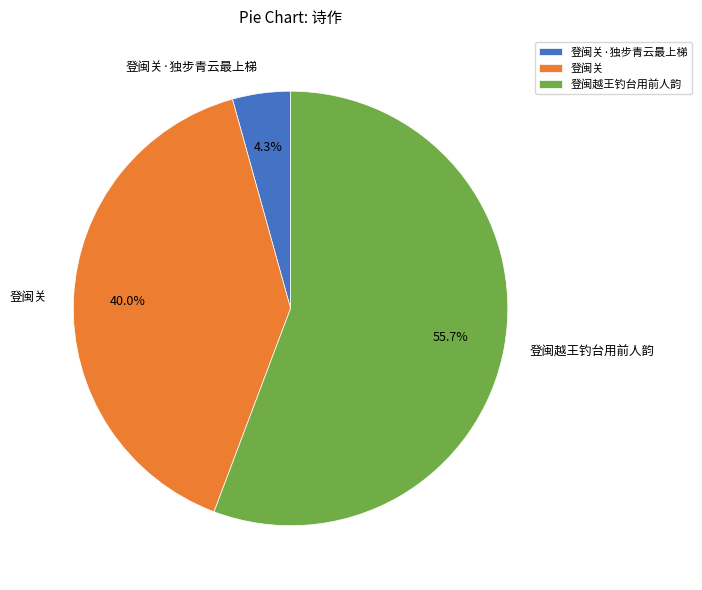

Between 登闽关·独步青云最上梯 and 登闽越王钓台用前人韵, which is larger?

登闽越王钓台用前人韵